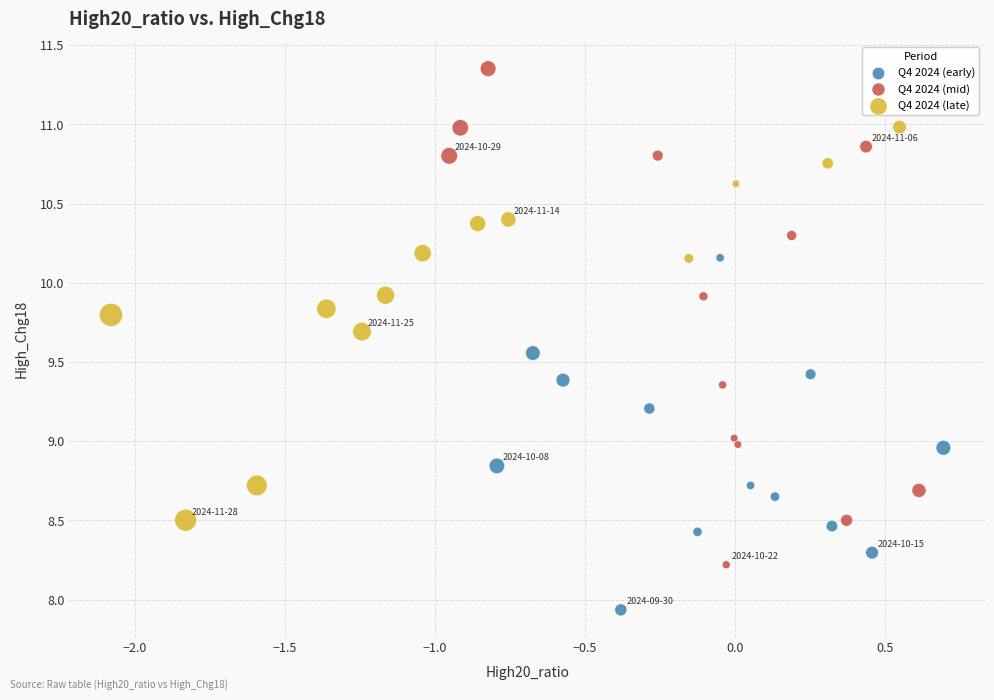

What are all the series names shown in the legend?

Q4 2024 (early), Q4 2024 (mid), Q4 2024 (late)